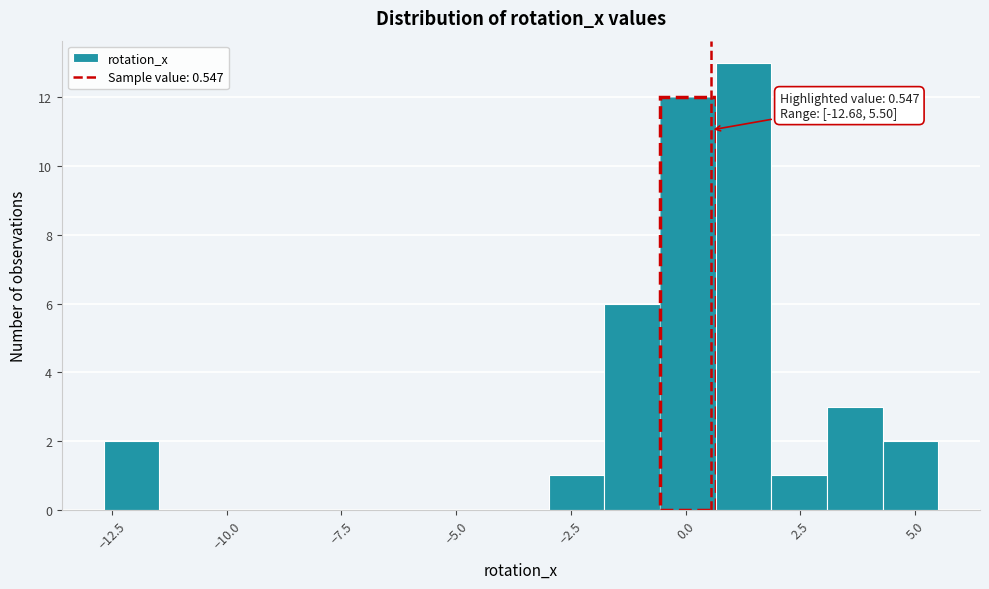

Around what value on the x-axis is the tallest bar? Give the approximate position of its centre, as read against the axis.

1.5